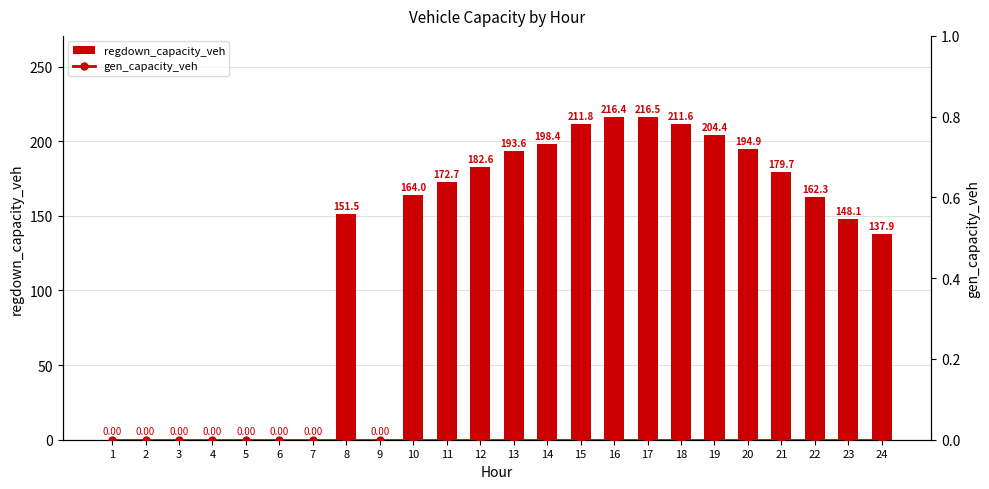

What is the difference between the regdown_capacity_veh values at 13 and 18?

18.0